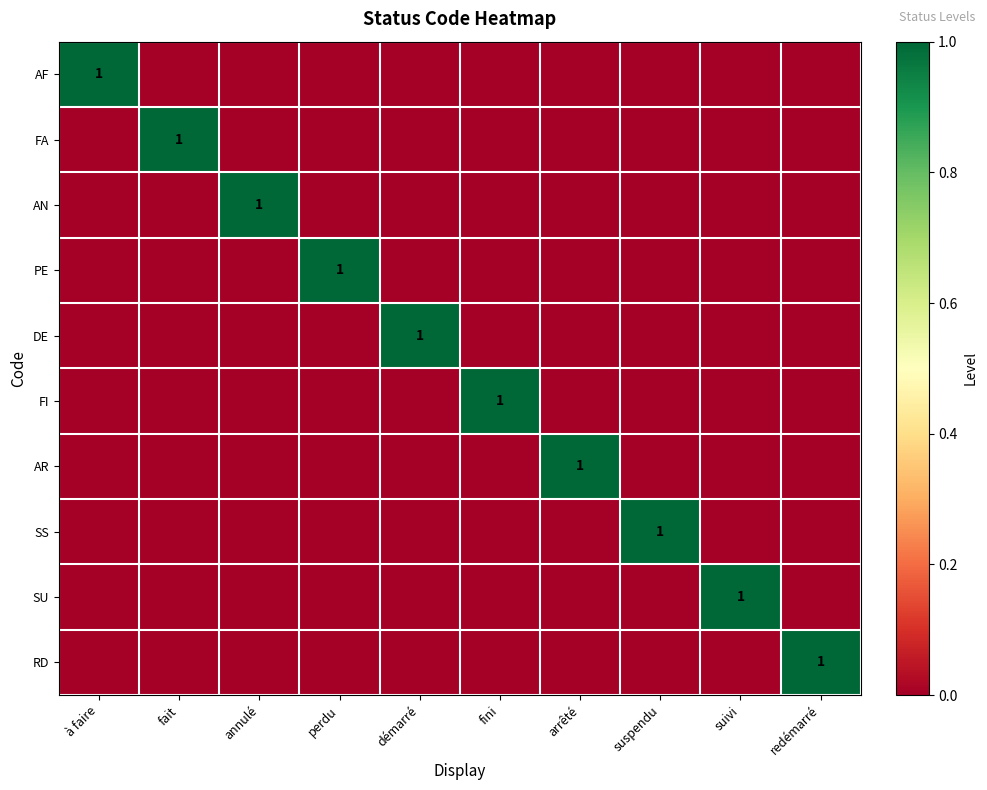

At how many categories does at least one series exceed 0?

10